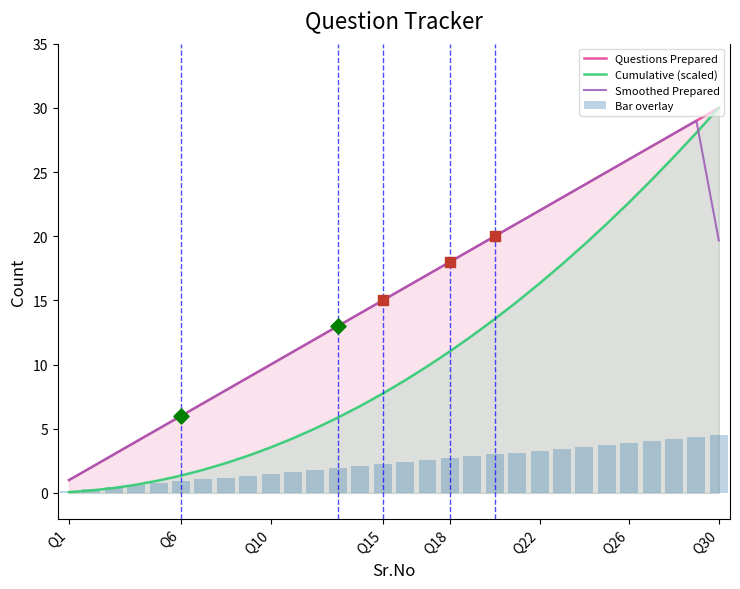

Which series contains the lowest Y value?

Cumulative (scaled)